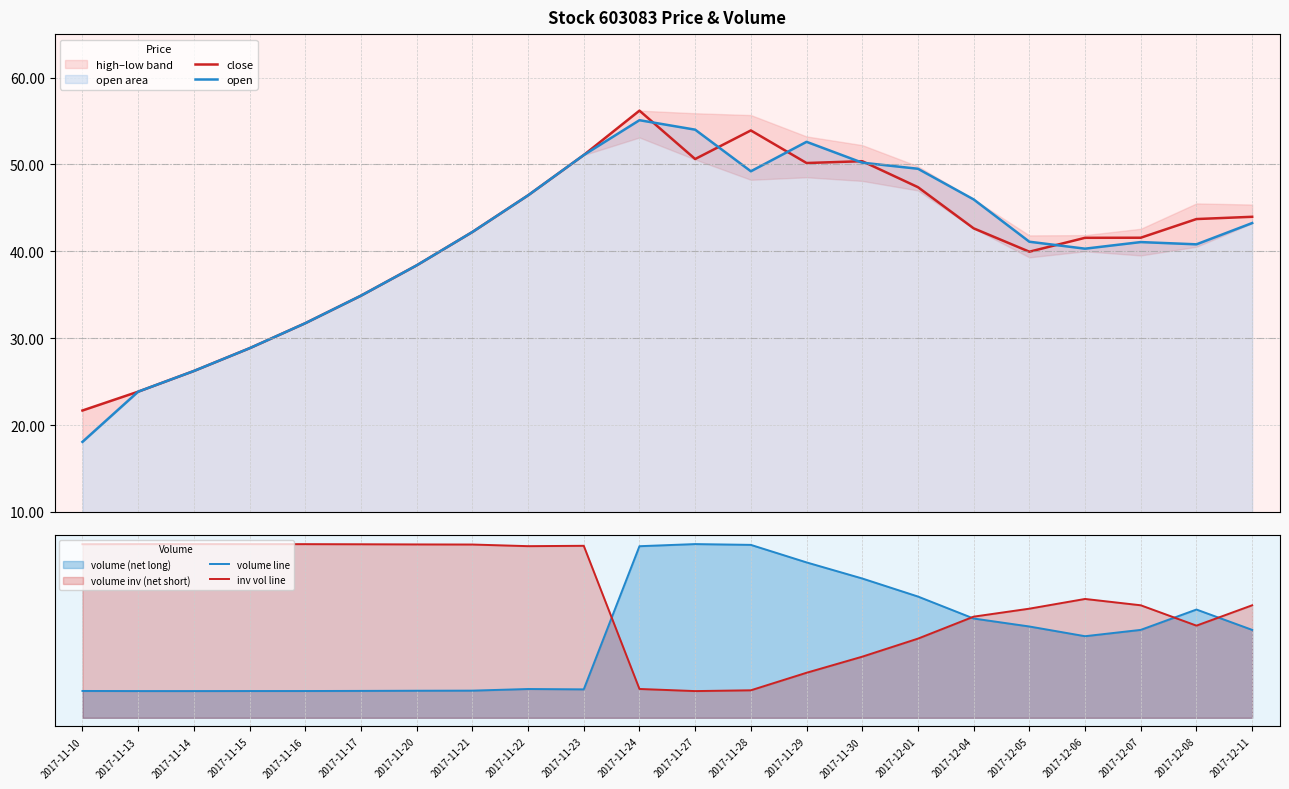

How many series are shown in this chart?

4